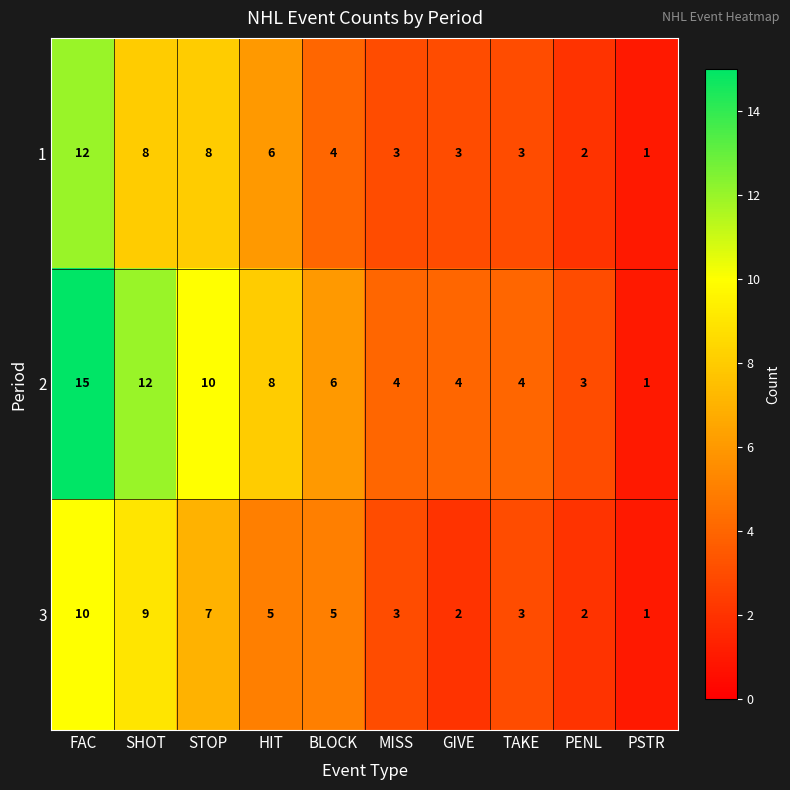

List the series in order of their peak value, highest first.

2, 1, 3